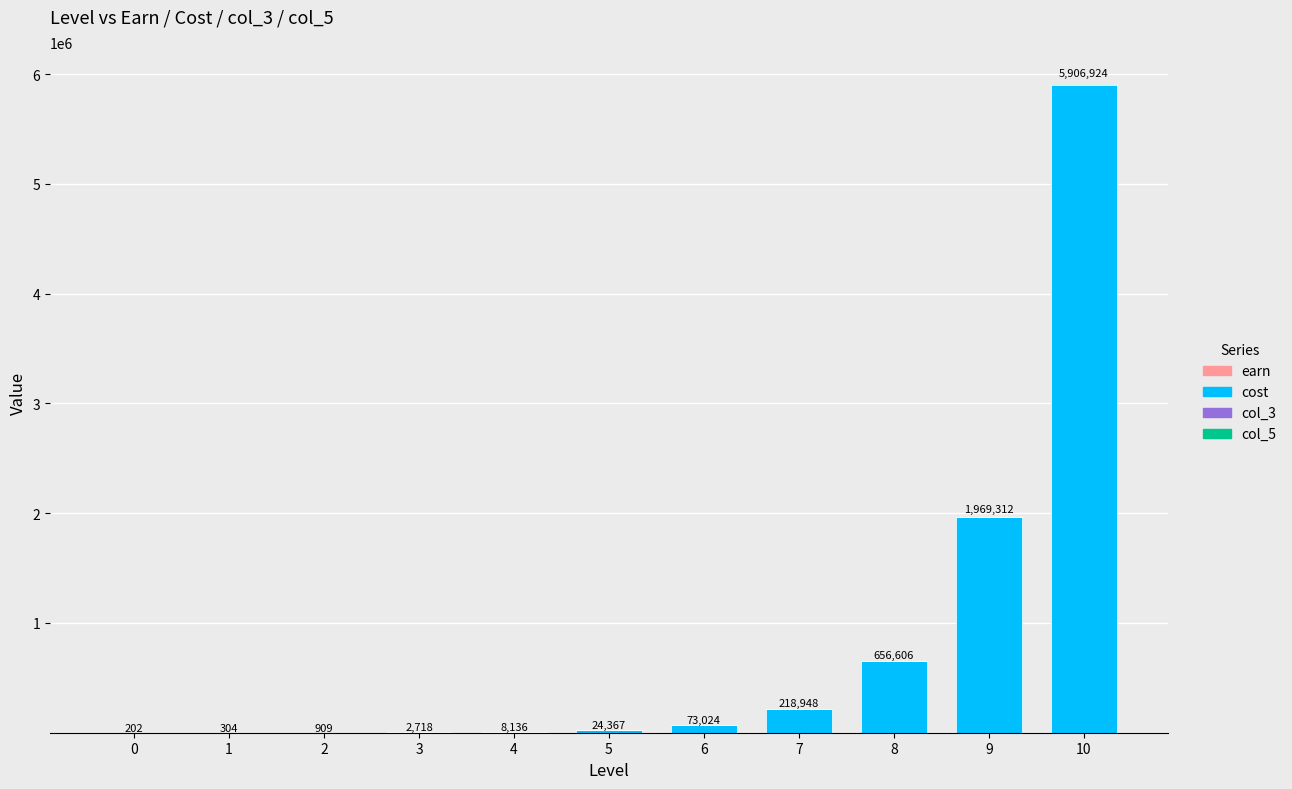

At which category is the sum across all series the highest?

10